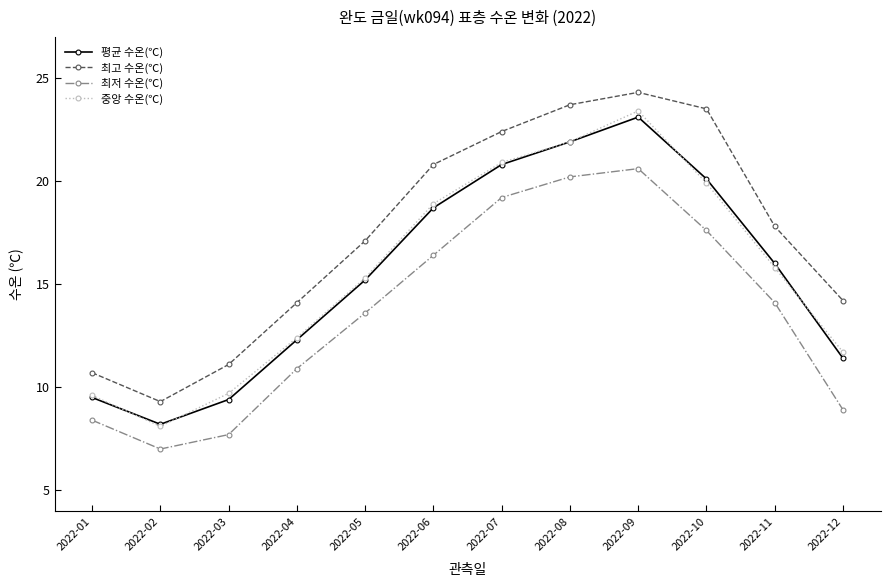

At which category does 최고 수온(℃) reach its first local valley?

2022-02